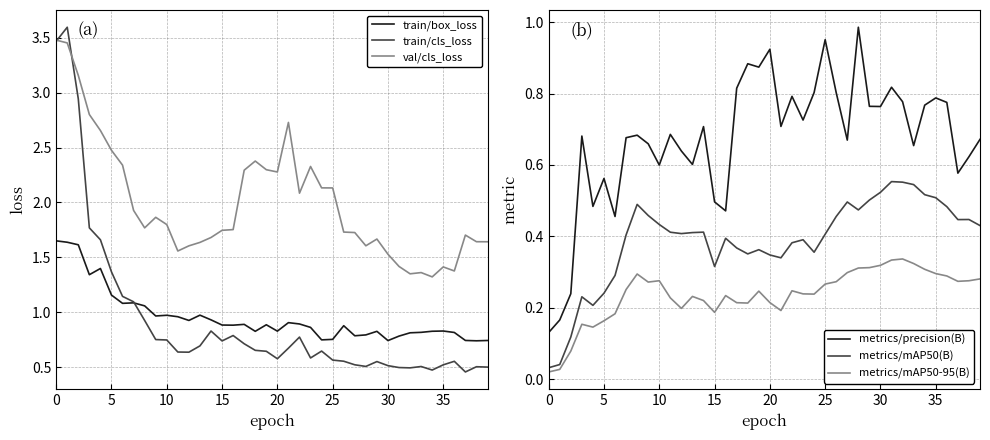

How many interior local peaks does the metrics/mAP50(B) series have?

9